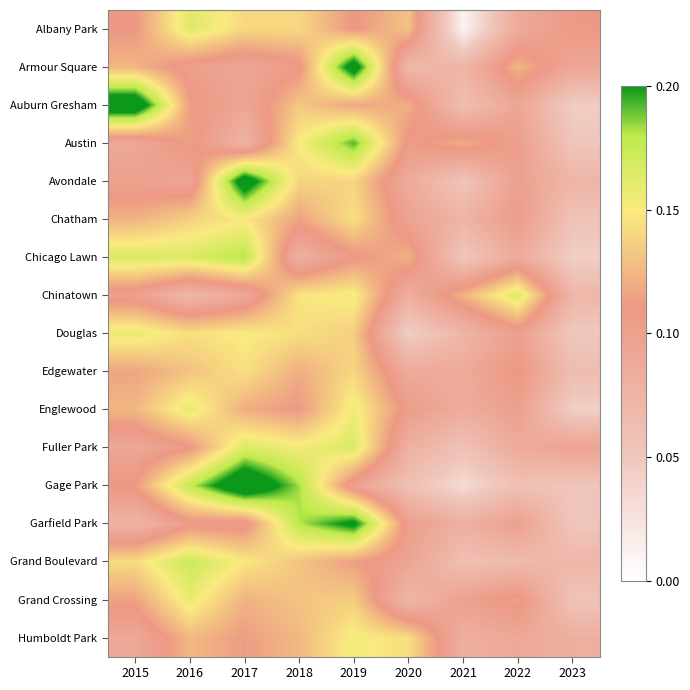

At 2017, list the series in order from smallest to largest.

Austin, Chinatown, Armour Square, Auburn Gresham, Garfield Park, Humboldt Park, Englewood, Grand Crossing, Albany Park, Edgewater, Grand Boulevard, Chatham, Douglas, Fuller Park, Chicago Lawn, Avondale, Gage Park